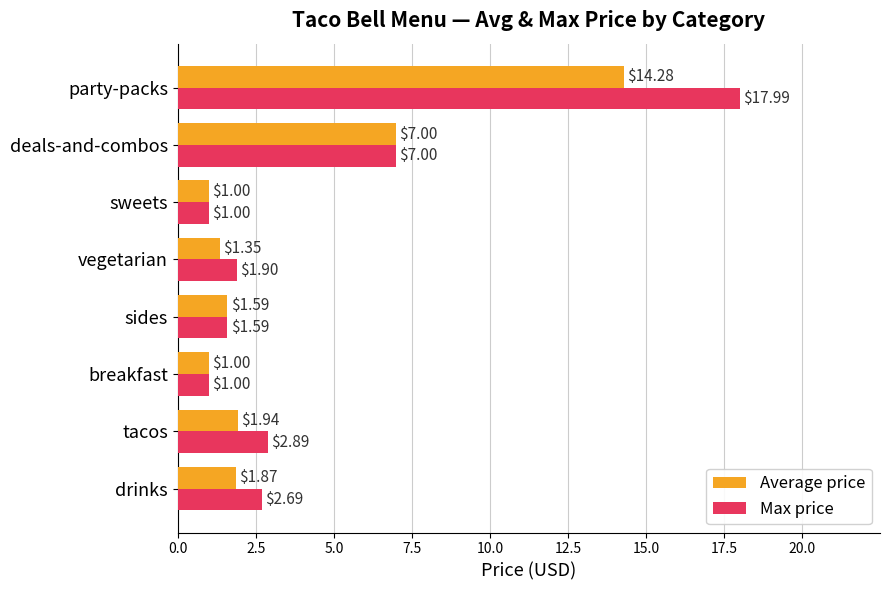

Which series has the largest total across all categories?

Max price